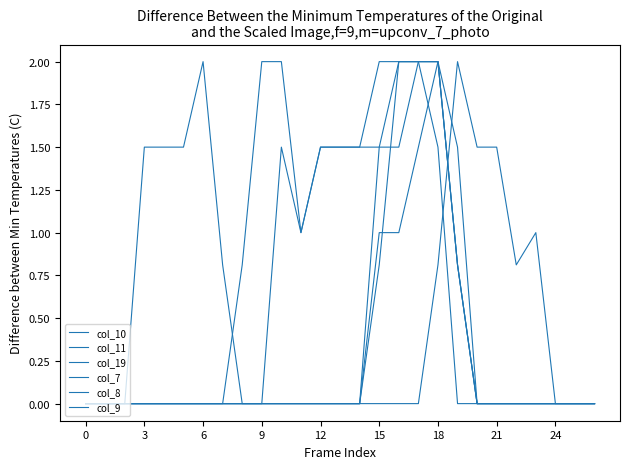

At which category is the sum across all series the highest?

18